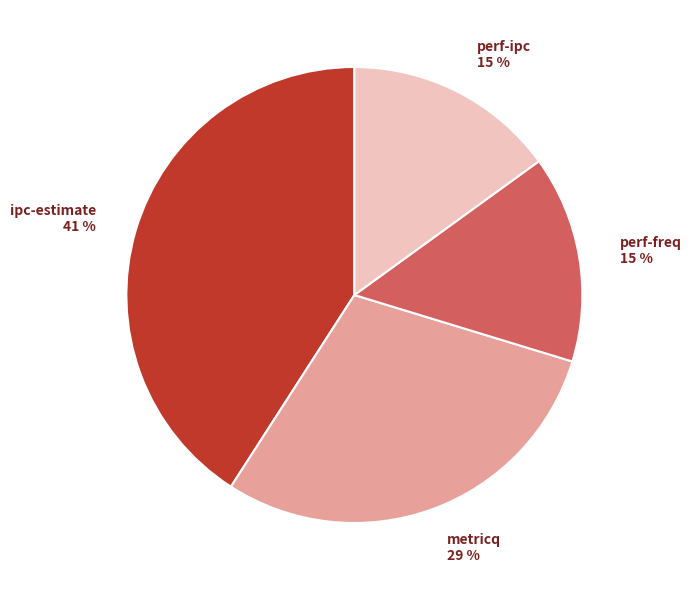

To the nearest percent, what is the average slice percentage?

25%